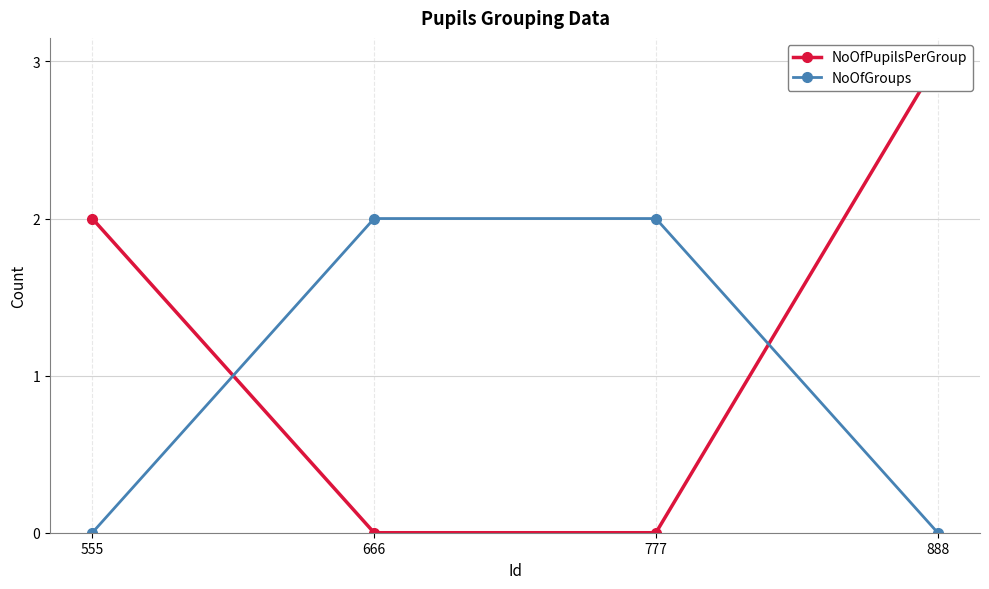

Reading left to right, extract all data points from this chart.

NoOfPupilsPerGroup: 555=2	666=0	777=0	888=3
NoOfGroups: 555=0	666=2	777=2	888=0